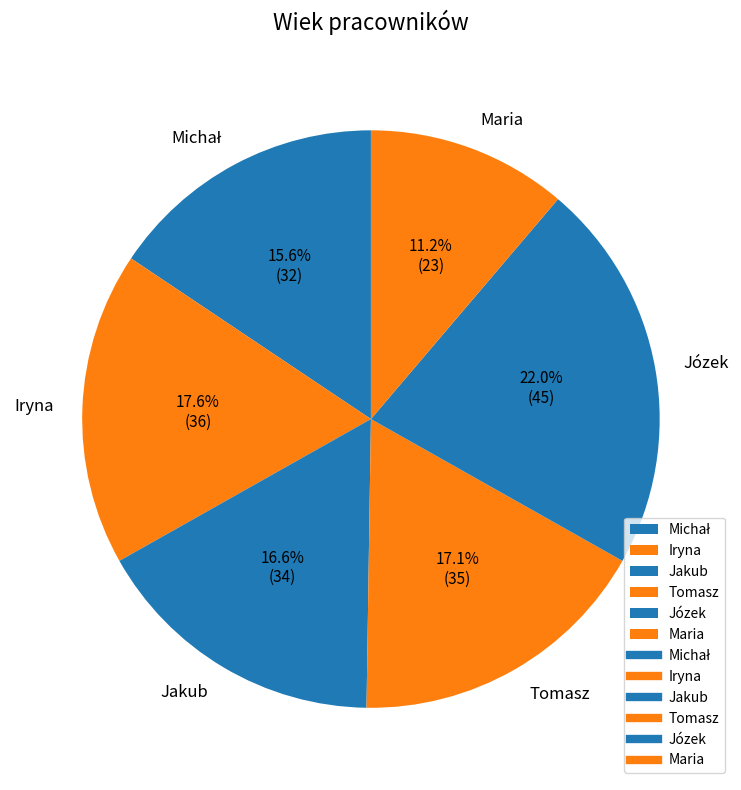

Which slice is the smallest?

Maria